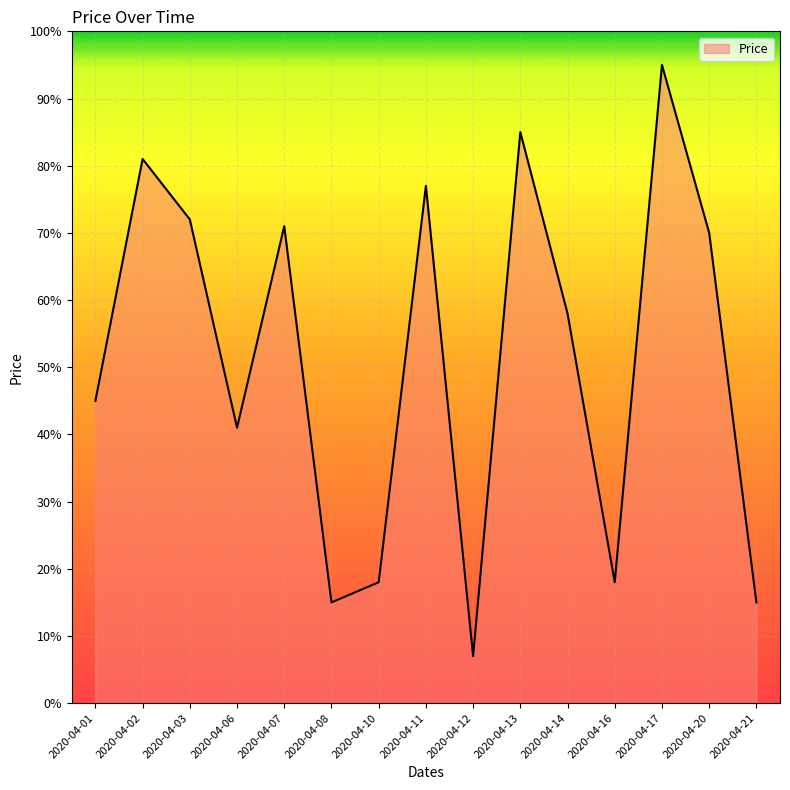

Where does the data first go above 58?

2020-04-02